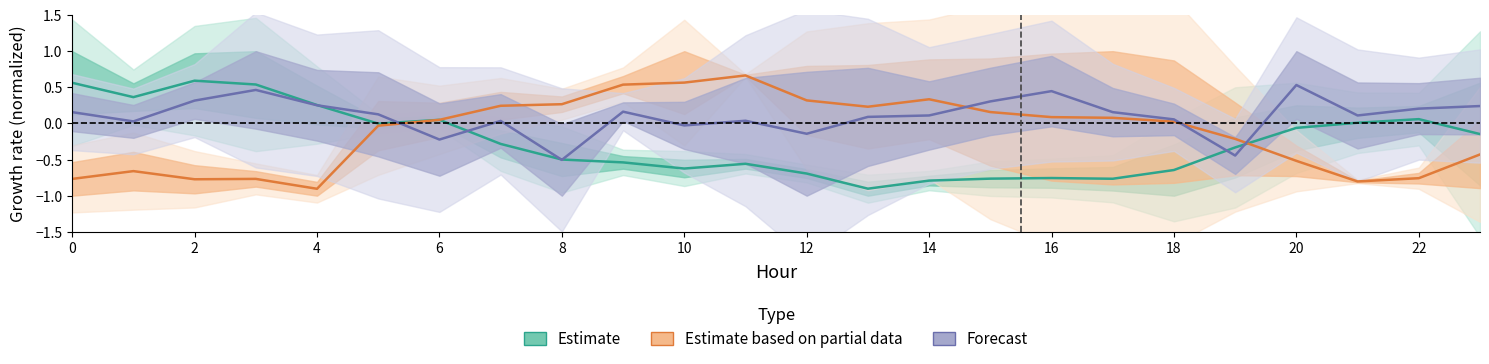

Which series has the widest spread of values?

Estimate based on partial data